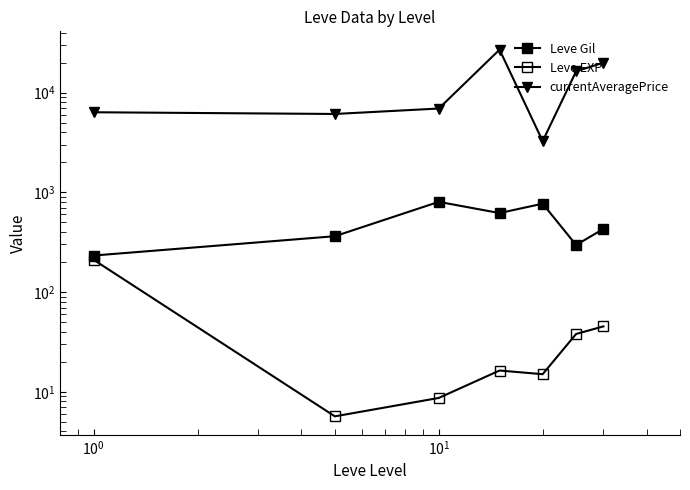

True or false: Leve Gil and currentAveragePrice cross at least once.

False